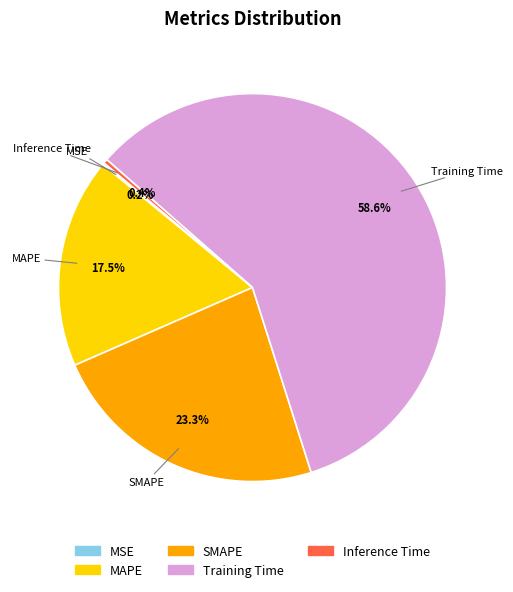

What portion of the pie excludes SMAPE?

76.7%